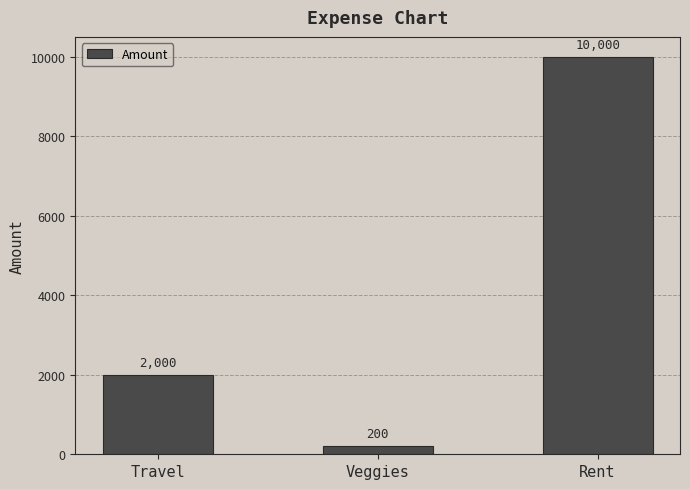

Reading right to left, list all the values displayed in this chart.

10000	200	2000